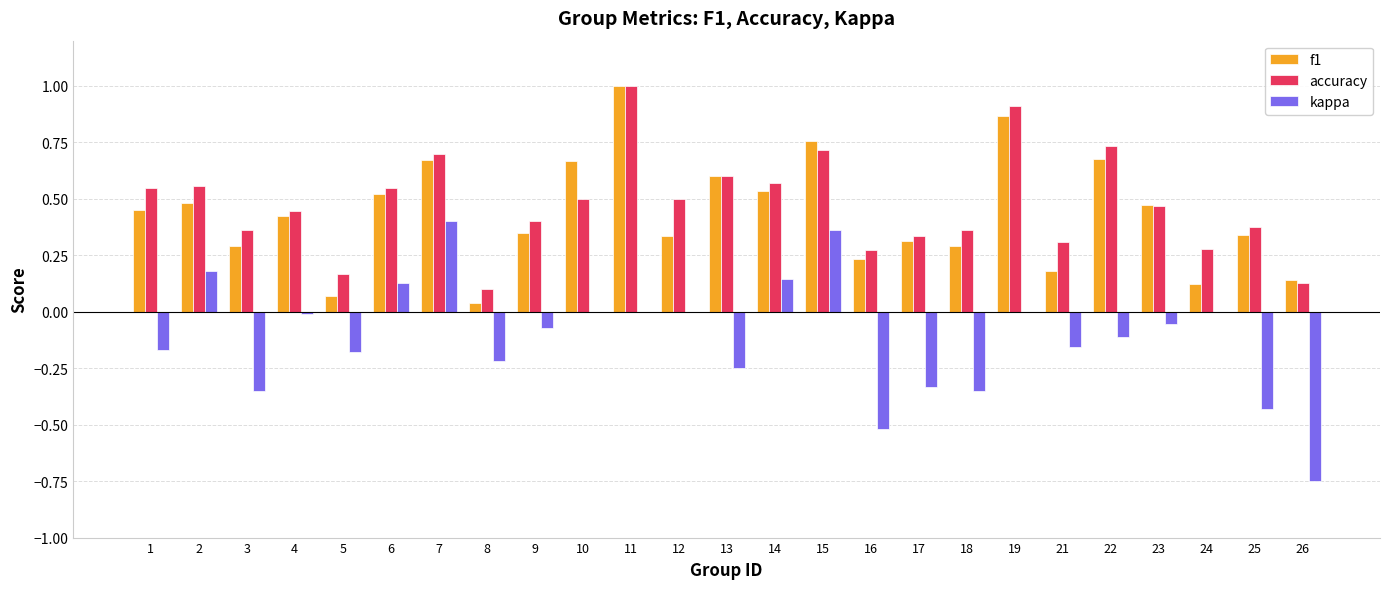

How many groups of bars are there?

25